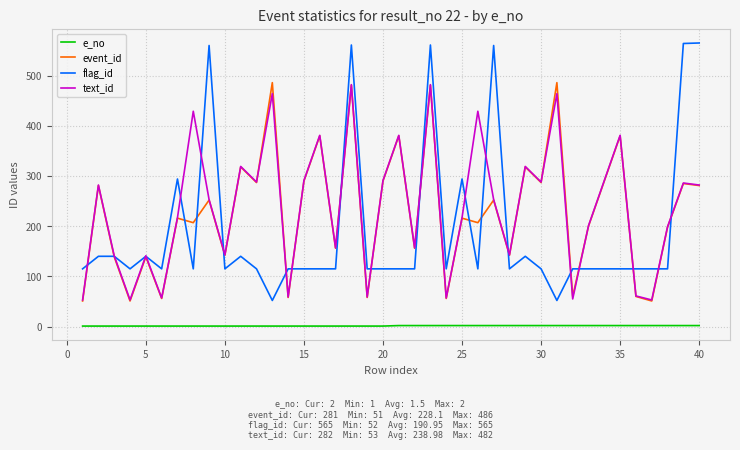

Which series has the widest spread of values?

flag_id